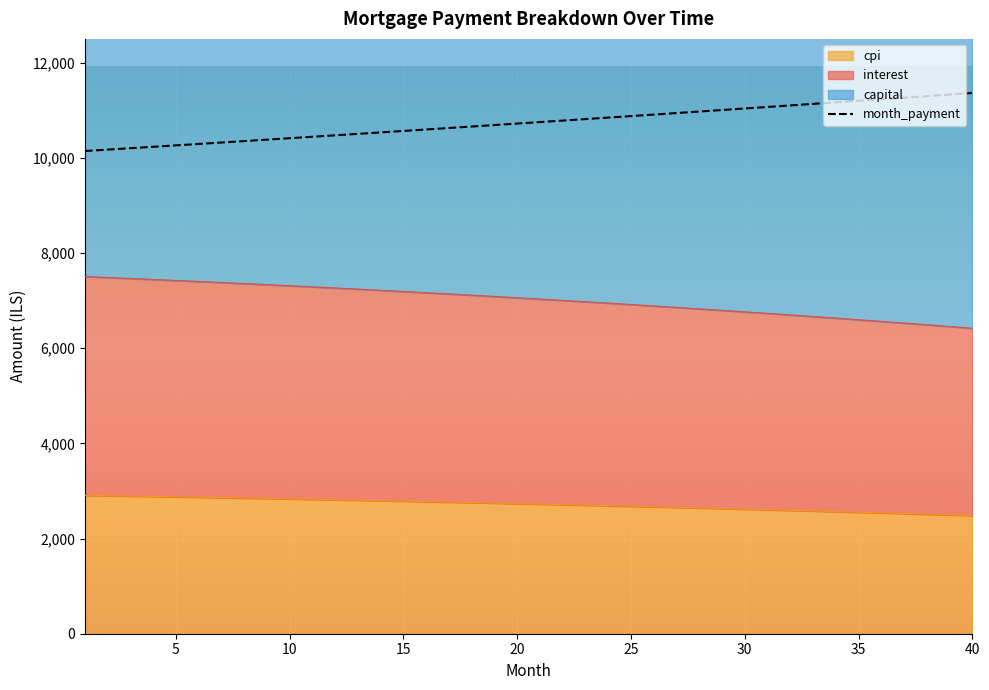

True or false: month_payment has a value of 11101.8 at 32.

True